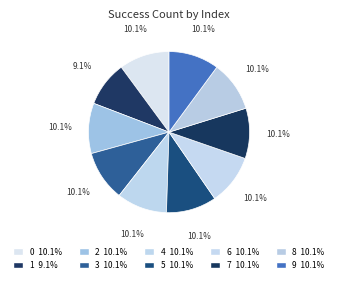

Is it true that 4 is 10% of the pie?

True